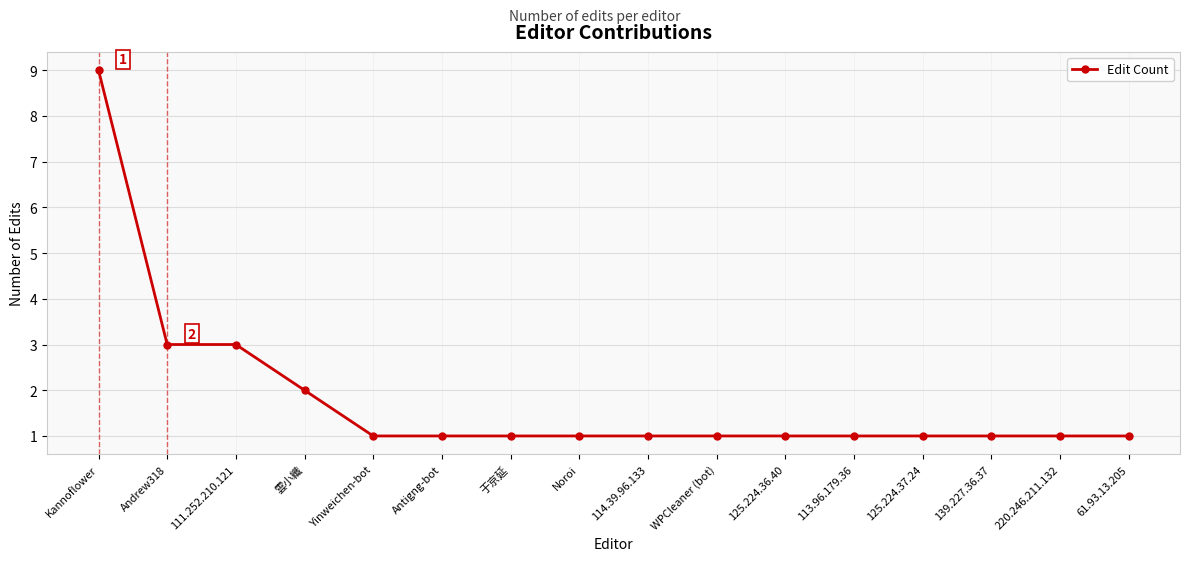

What is the approximate value at 220.246.211.132?

1